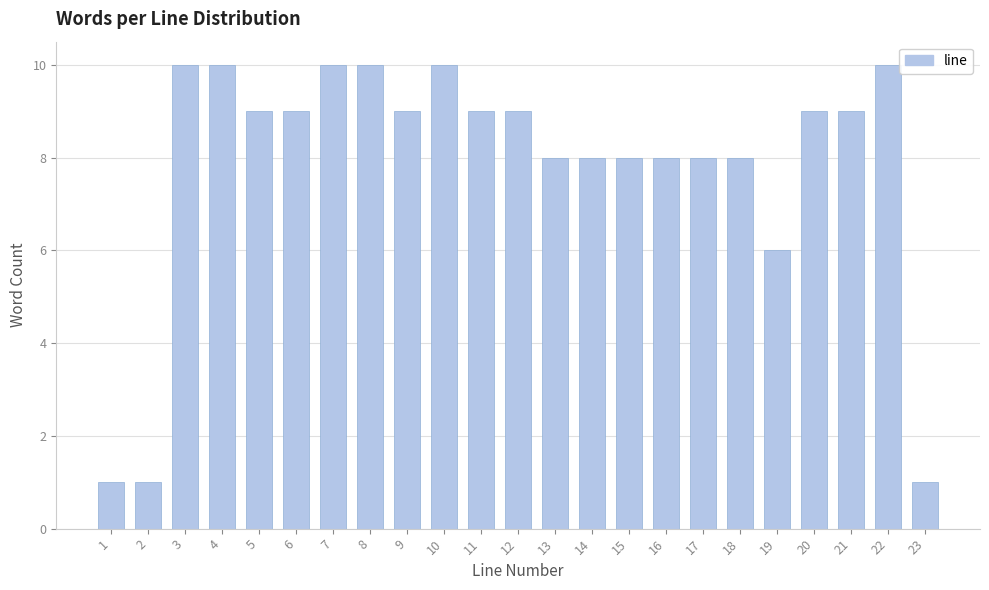

Reading left to right, list all the values displayed in this chart.

1	1	10	10	9	9	10	10	9	10	9	9	8	8	8	8	8	8	6	9	9	10	1